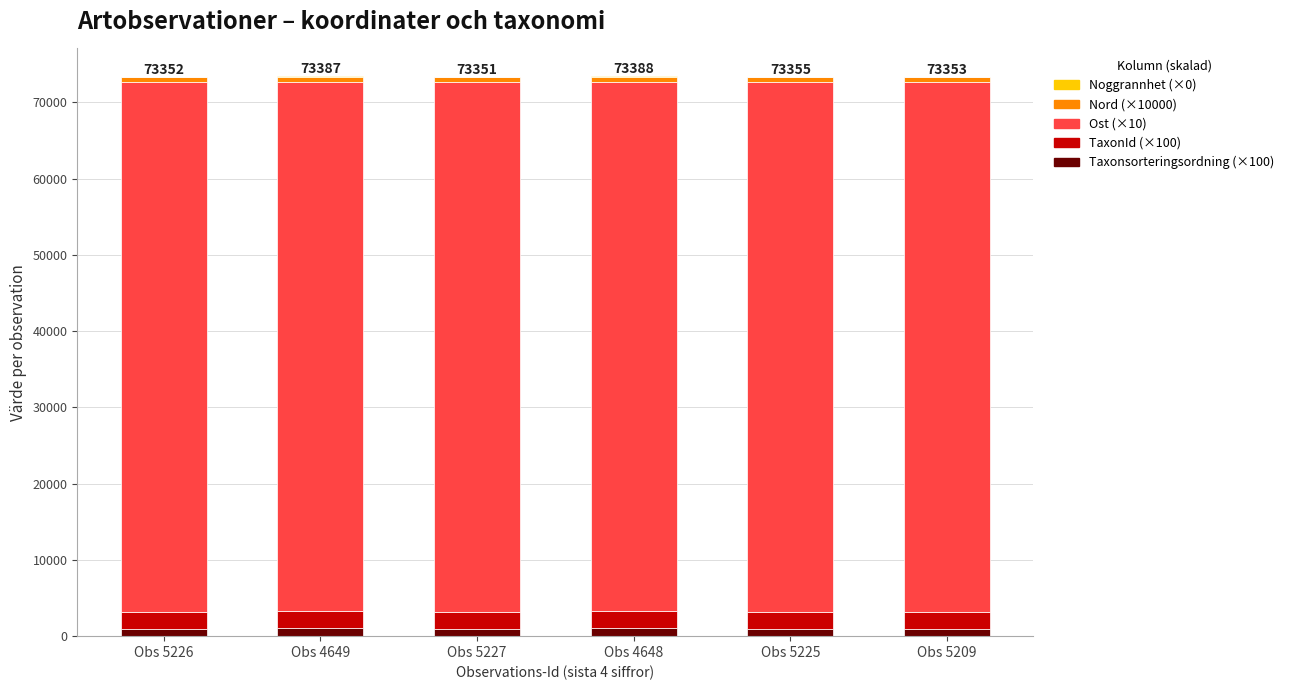

Count the number of data series in this chart.

5